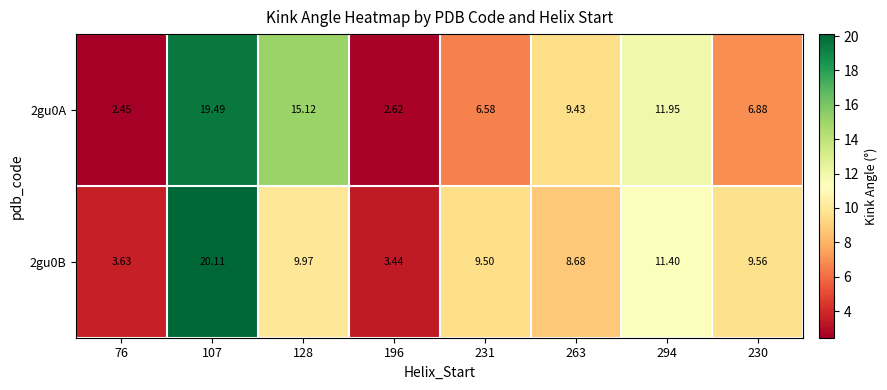

Is the value of 2gu0B at 107 greater than the value of 2gu0A at 196?

Yes